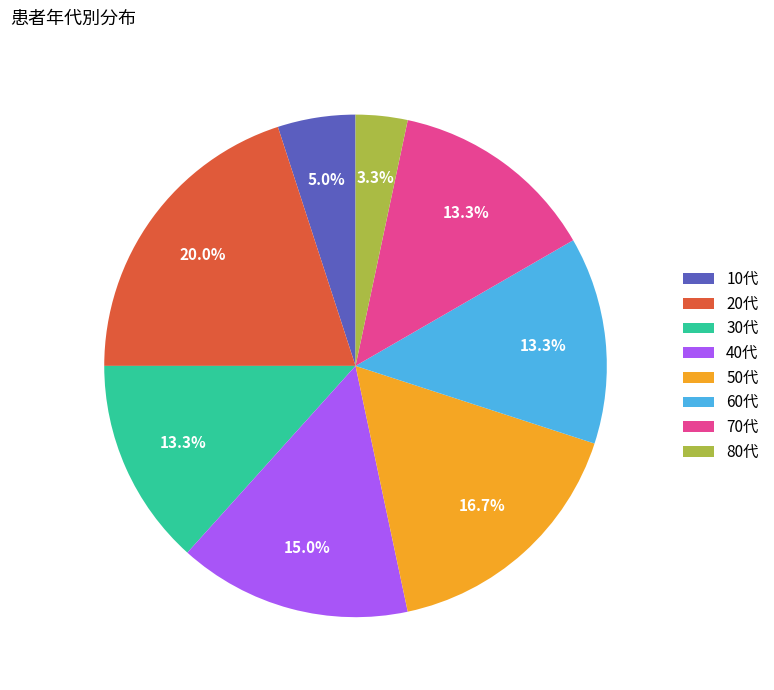

To the nearest percent, what is the difference between the largest and smallest slice percentages?

17%